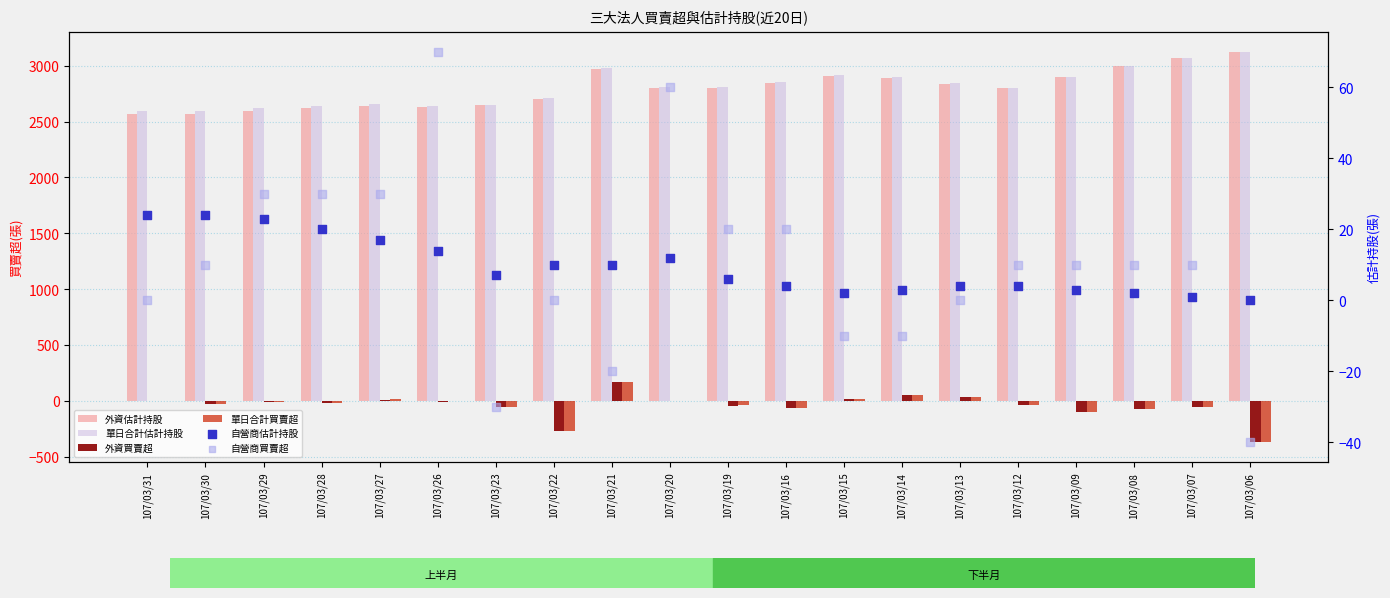

Which series contains the highest Y value?

外資估計持股